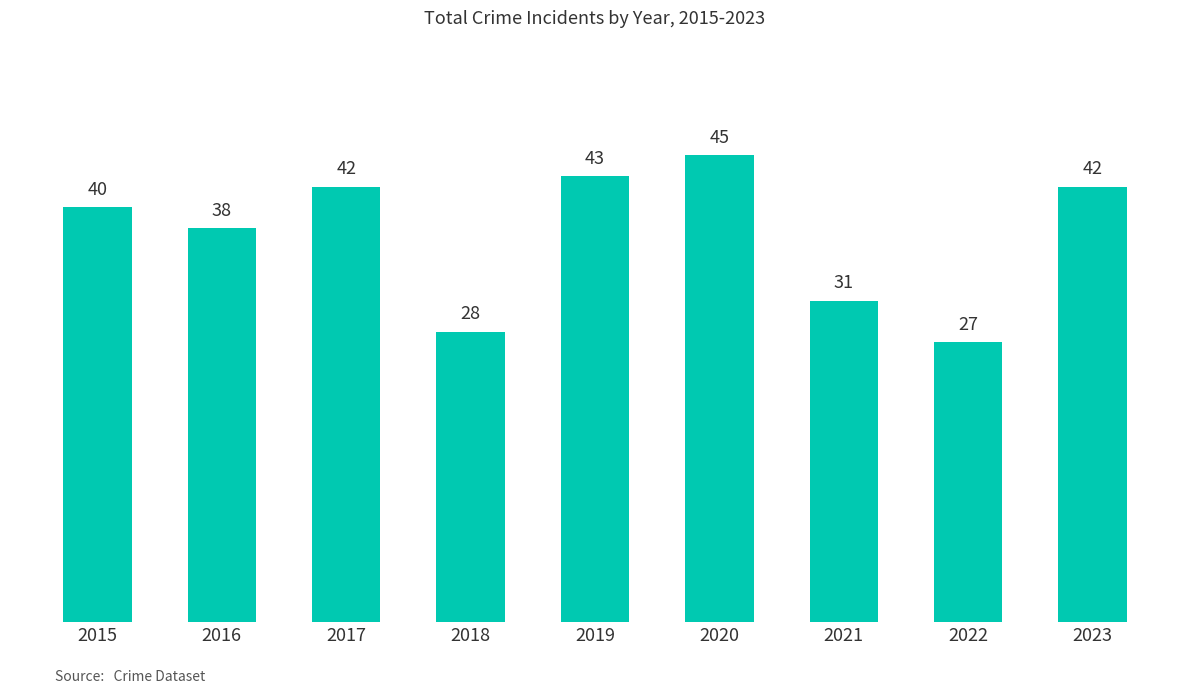

What is the value of the 4th bar from the left?

28